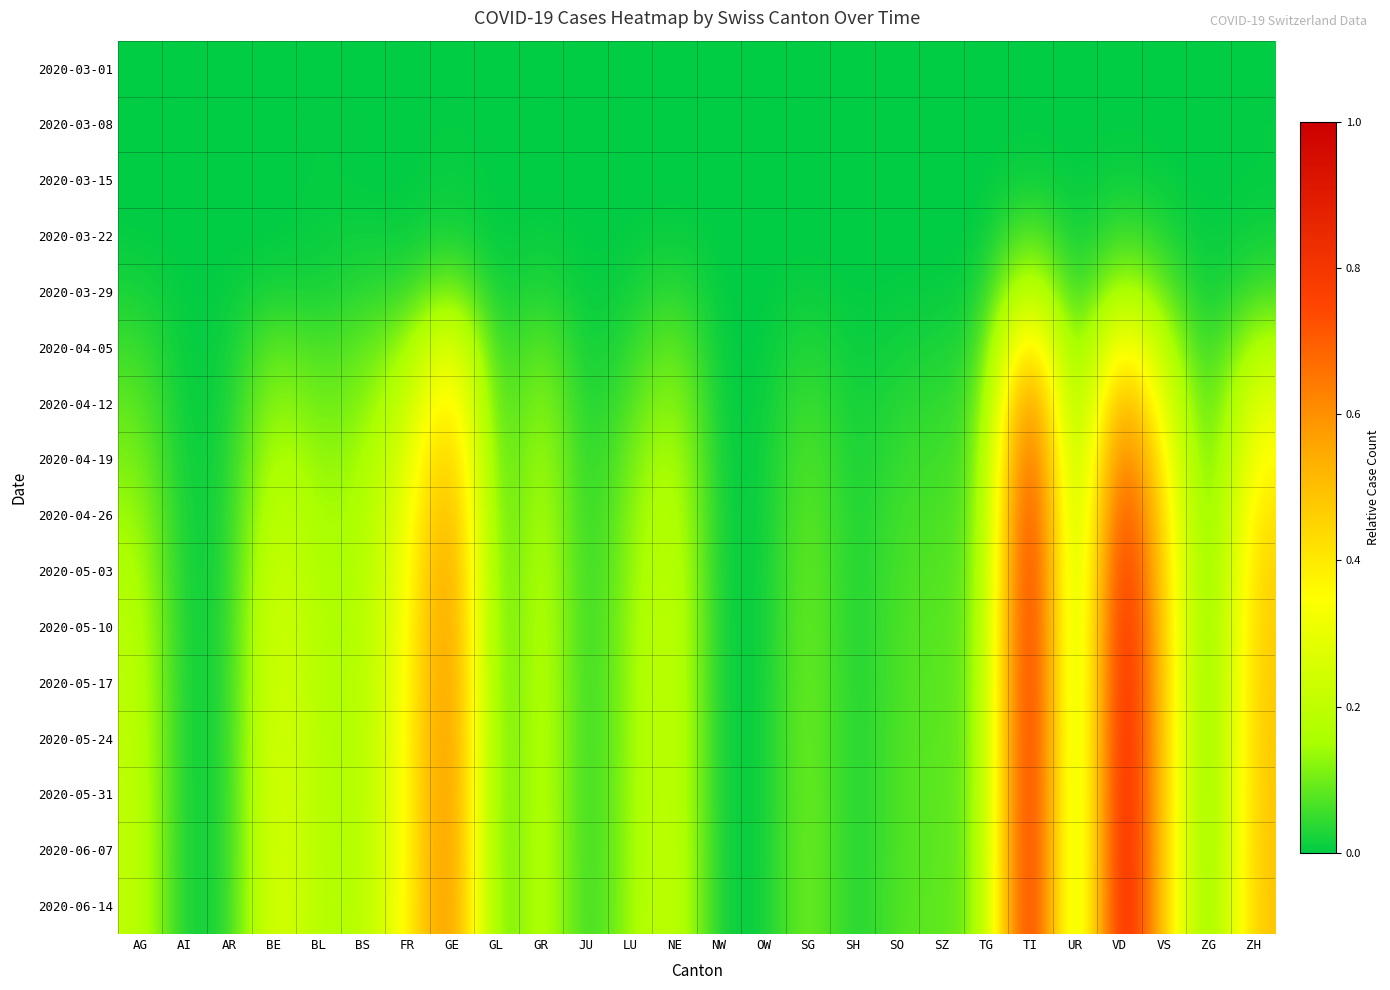

Which series has the largest total across all categories?

2020-06-14